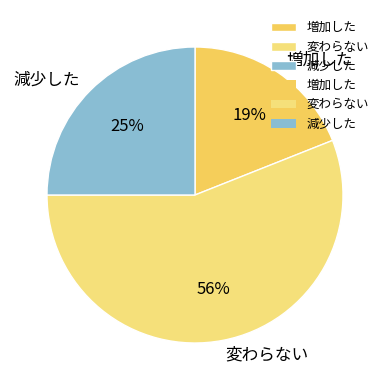

Combined, do 減少した and 変わらない account for over 50%?

Yes